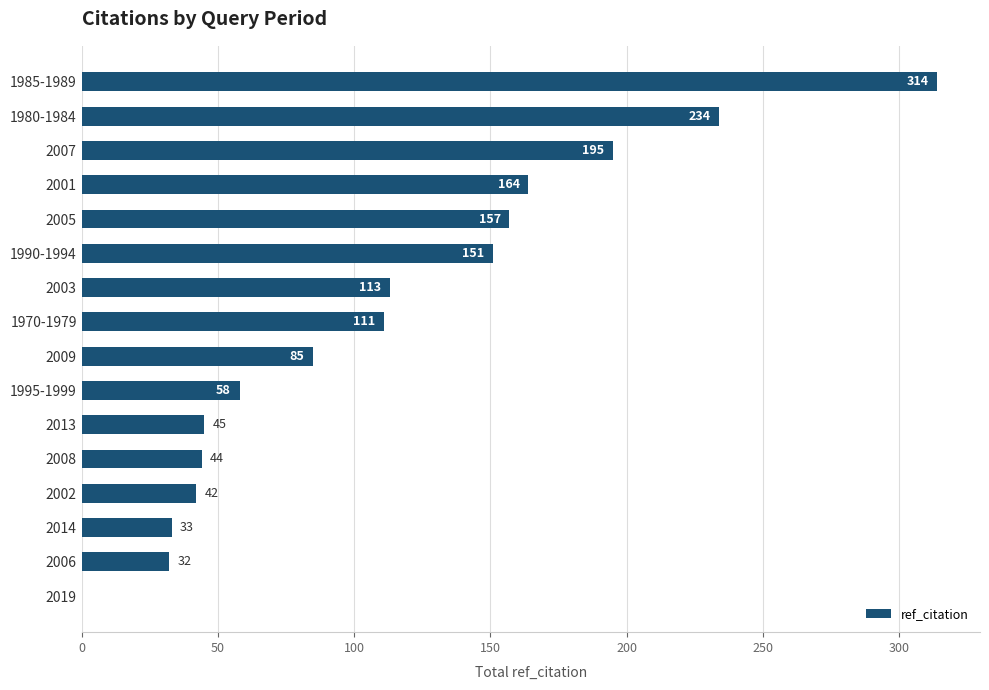

What is the approximate value at 1990-1994, to the nearest 50?

150